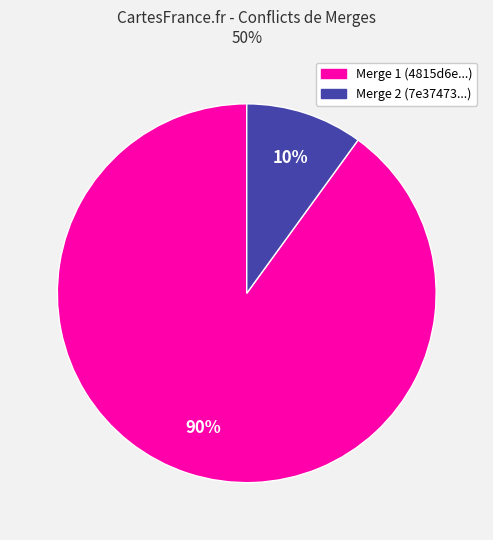

Count the number of slices in the pie.

2